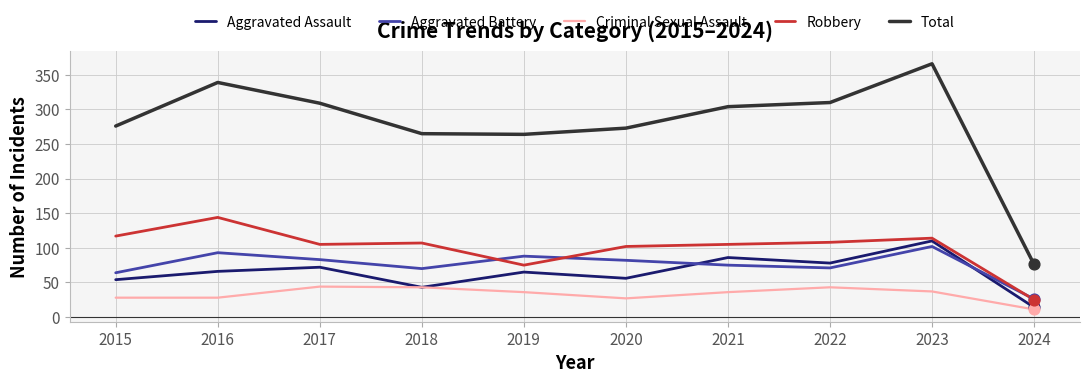

At how many categories does at least one series exceed 240?

9